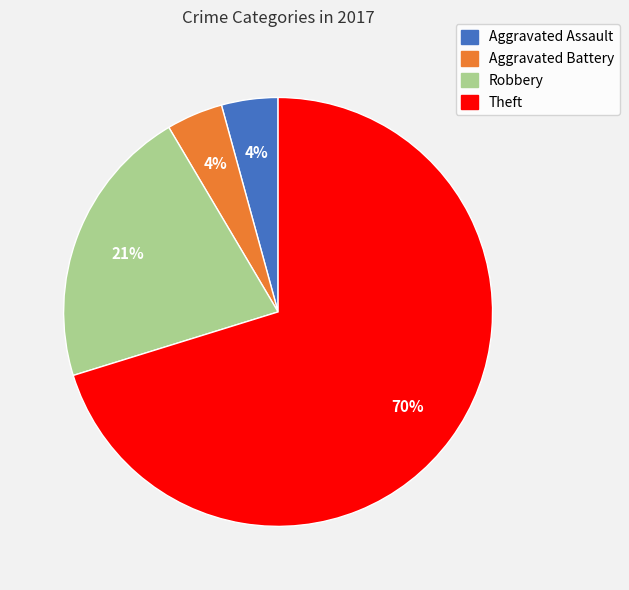

To the nearest percent, what is the average slice percentage?

25%